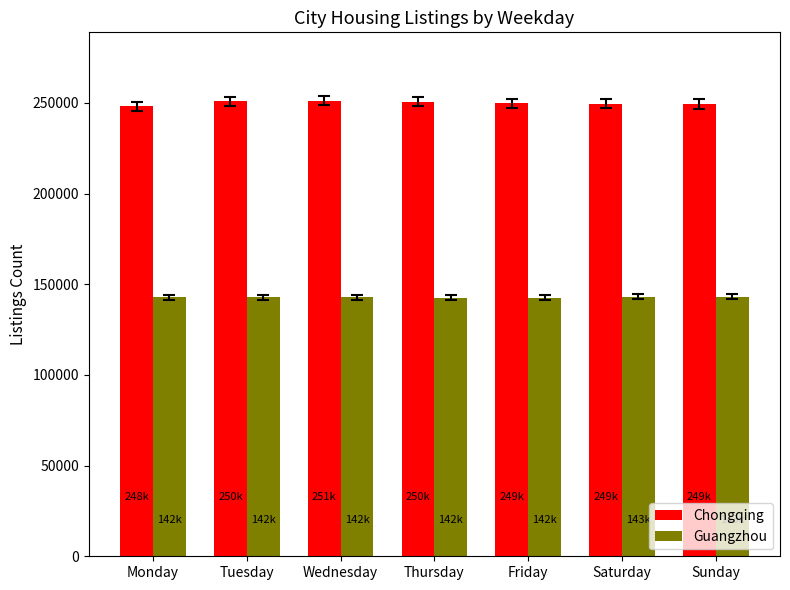

The value of Chongqing at Tuesday is 250823. True or false?

True